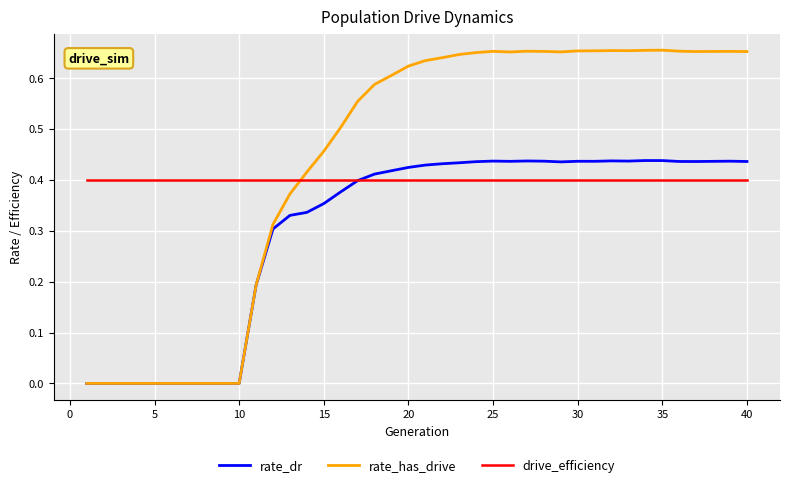

How many series are shown in this chart?

3